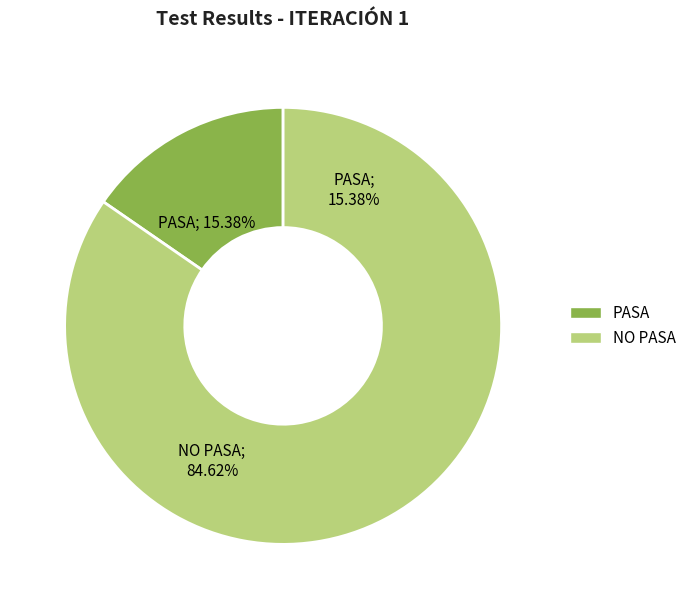

To the nearest percent, what is the difference between the largest and smallest slice percentages?

69%